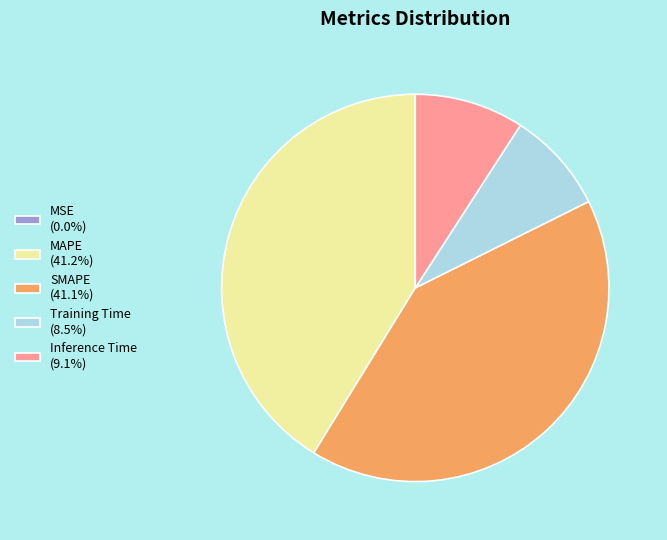

Is the sum of Training Time (8.5%) and Inference Time (9.1%) greater than half?

No